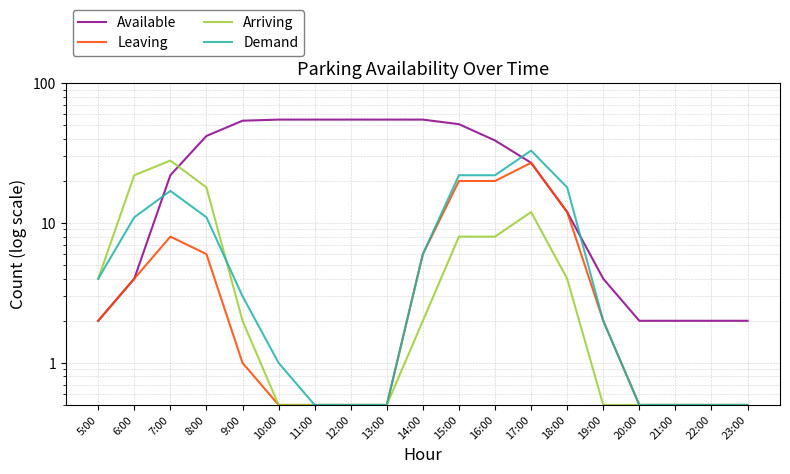

At which label does Available reach its peak?

10:00